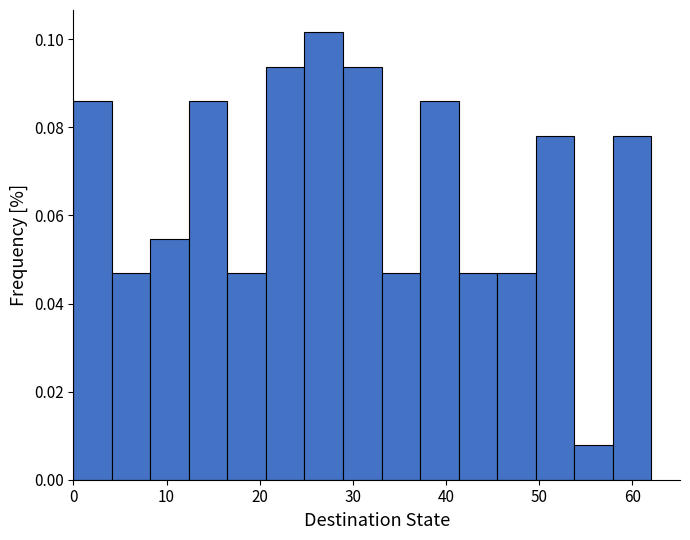

Over which range of the x-axis is the bar tallest?

25 to 29